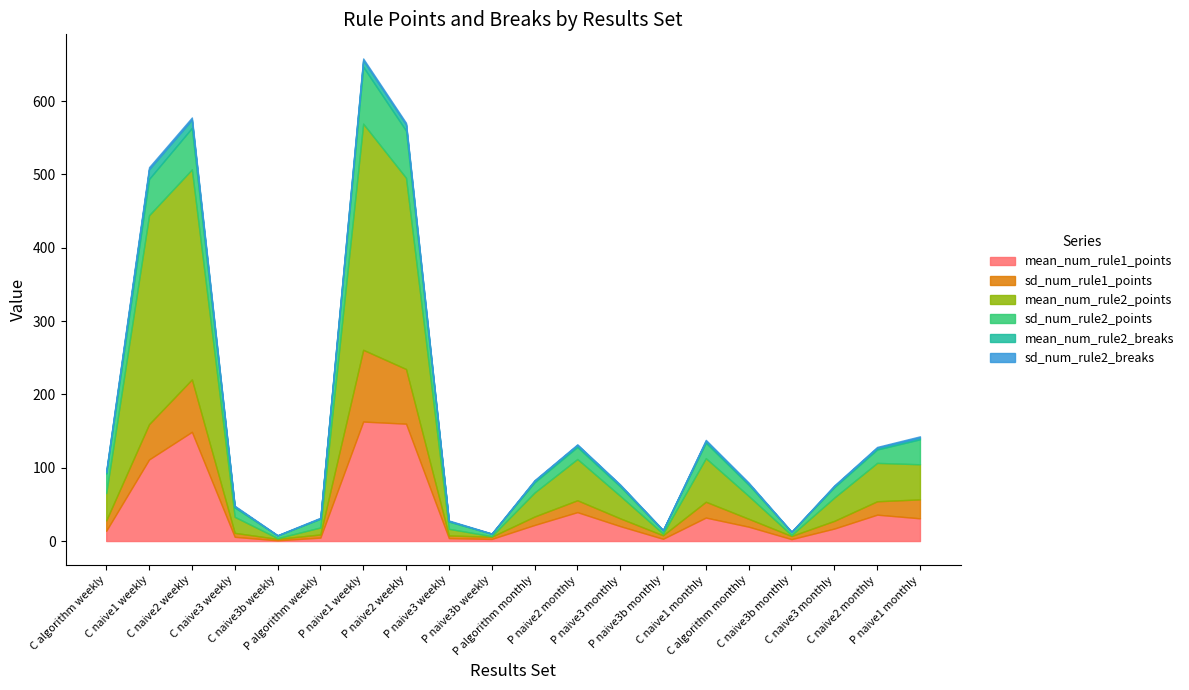

What is the total value across all series at P naive3 monthly?

77.2